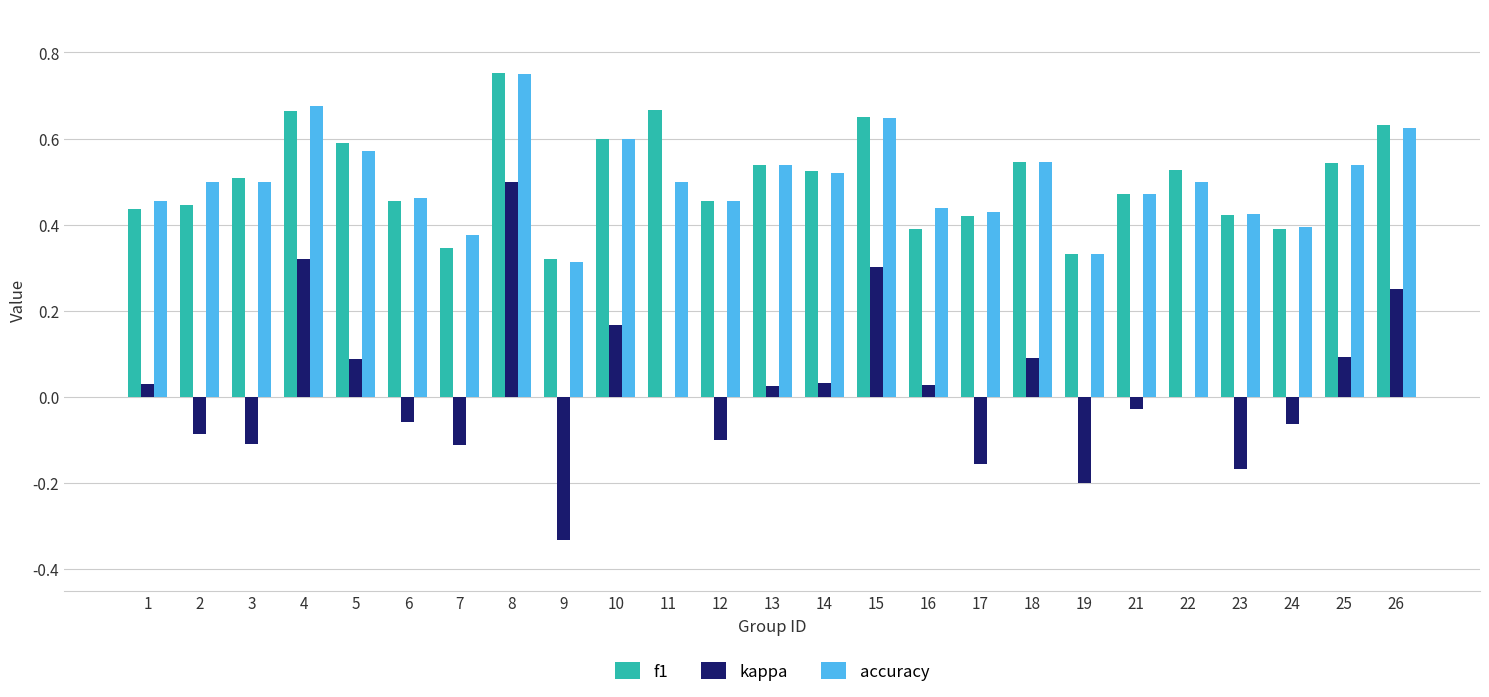

The value of accuracy at 23 is 0.2. True or false?

False